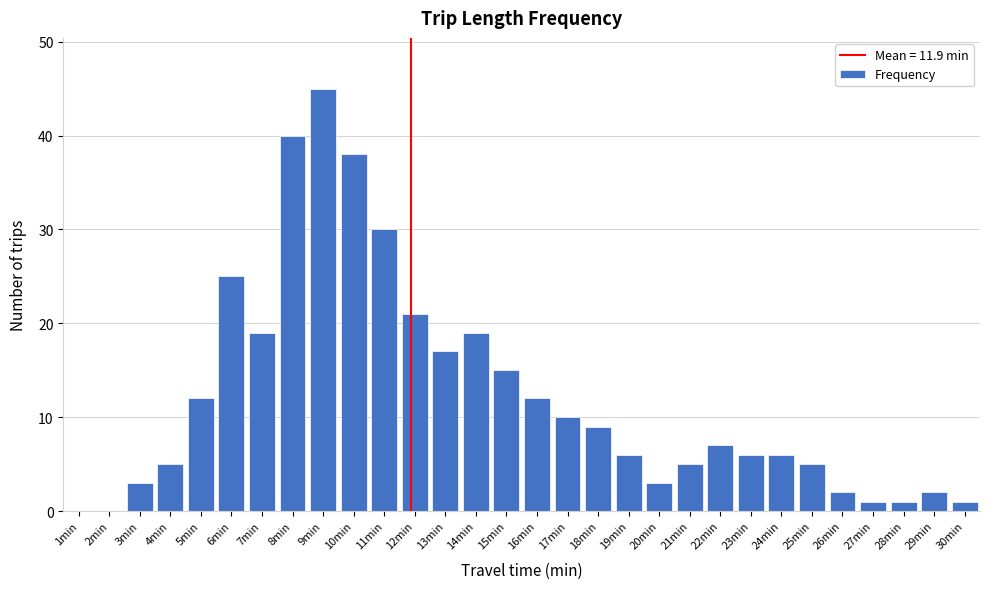

Reading left to right, extract all data points from this chart.

1min=0	2min=0	3min=3	4min=5	5min=12	6min=25	7min=19	8min=40	9min=45	10min=38	11min=30	12min=21	13min=17	14min=19	15min=15	16min=12	17min=10	18min=9	19min=6	20min=3	21min=5	22min=7	23min=6	24min=6	25min=5	26min=2	27min=1	28min=1	29min=2	30min=1